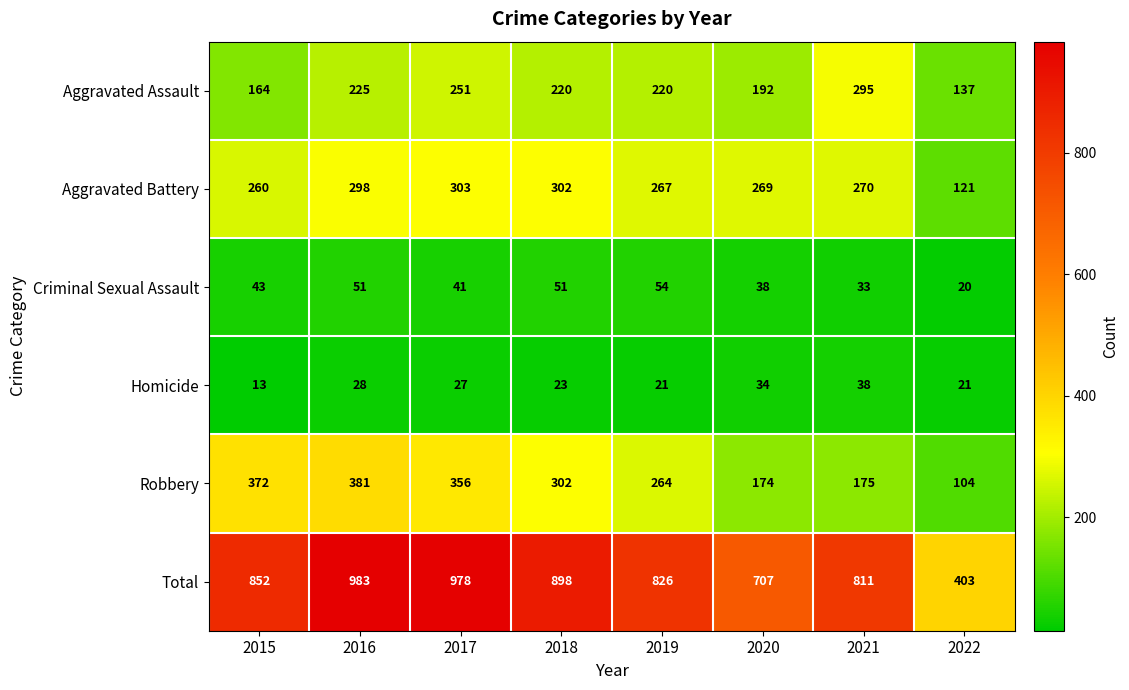

Which series changed the most between 2018 and 2022?

Total